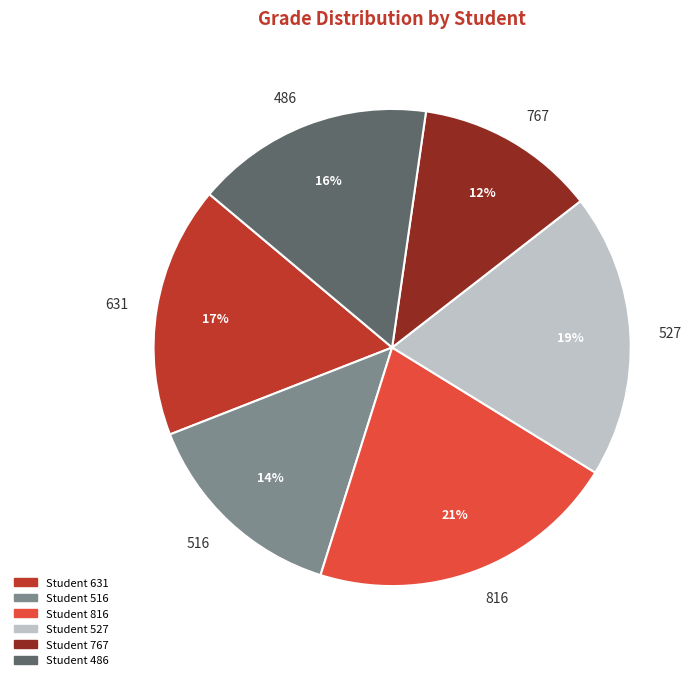

To the nearest percent, what is the average slice percentage?

17%